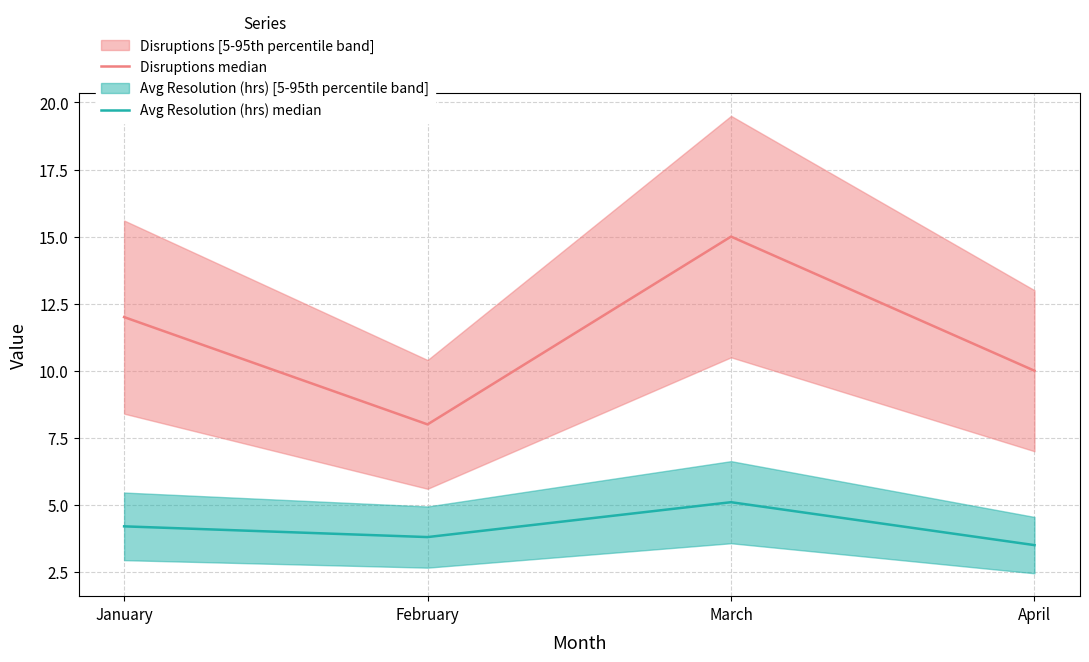

True or false: Avg Resolution (hrs) median has a value of 8.8 at March.

False